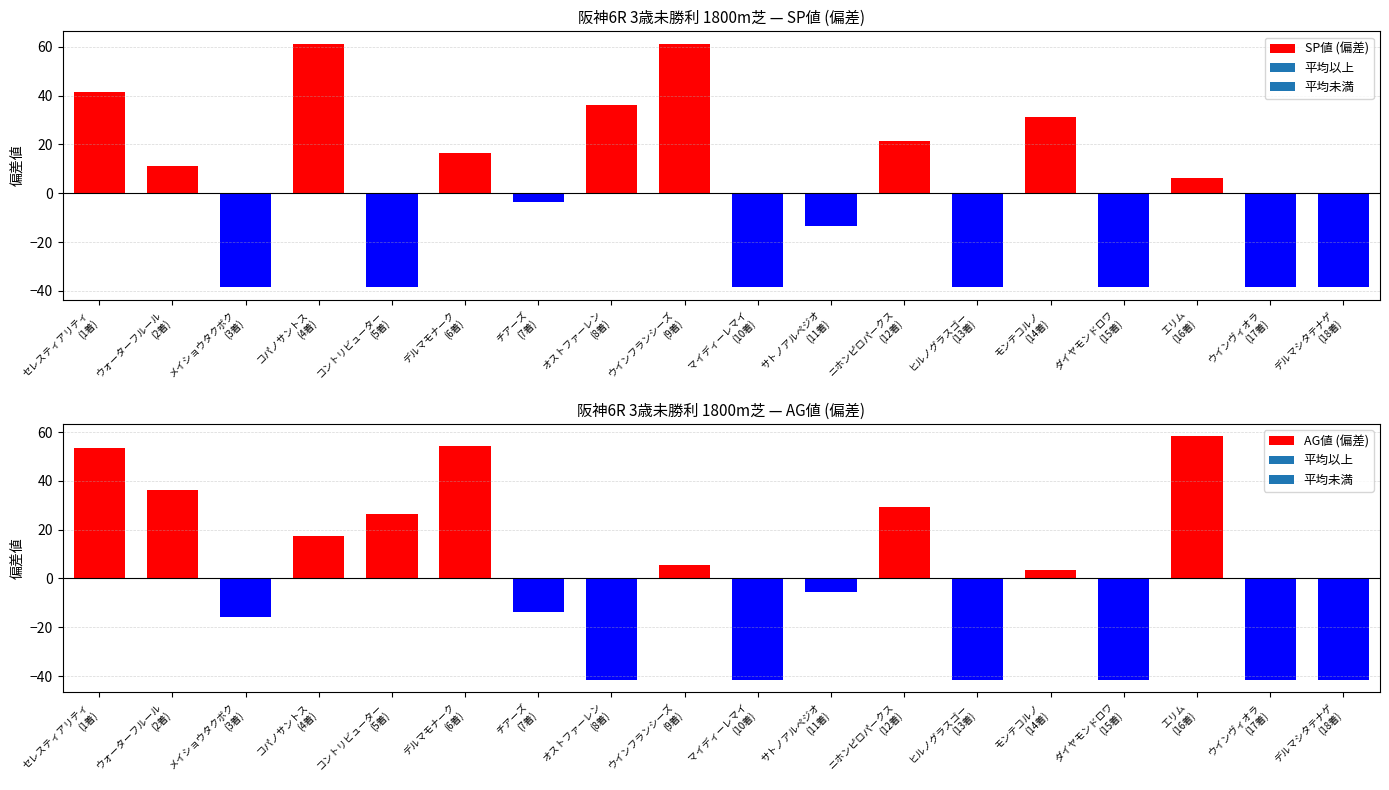

What is the difference between the SP値 (偏差) values at ウォーターフルール
(2着) and サトノアルペジオ
(11着)?

25.0